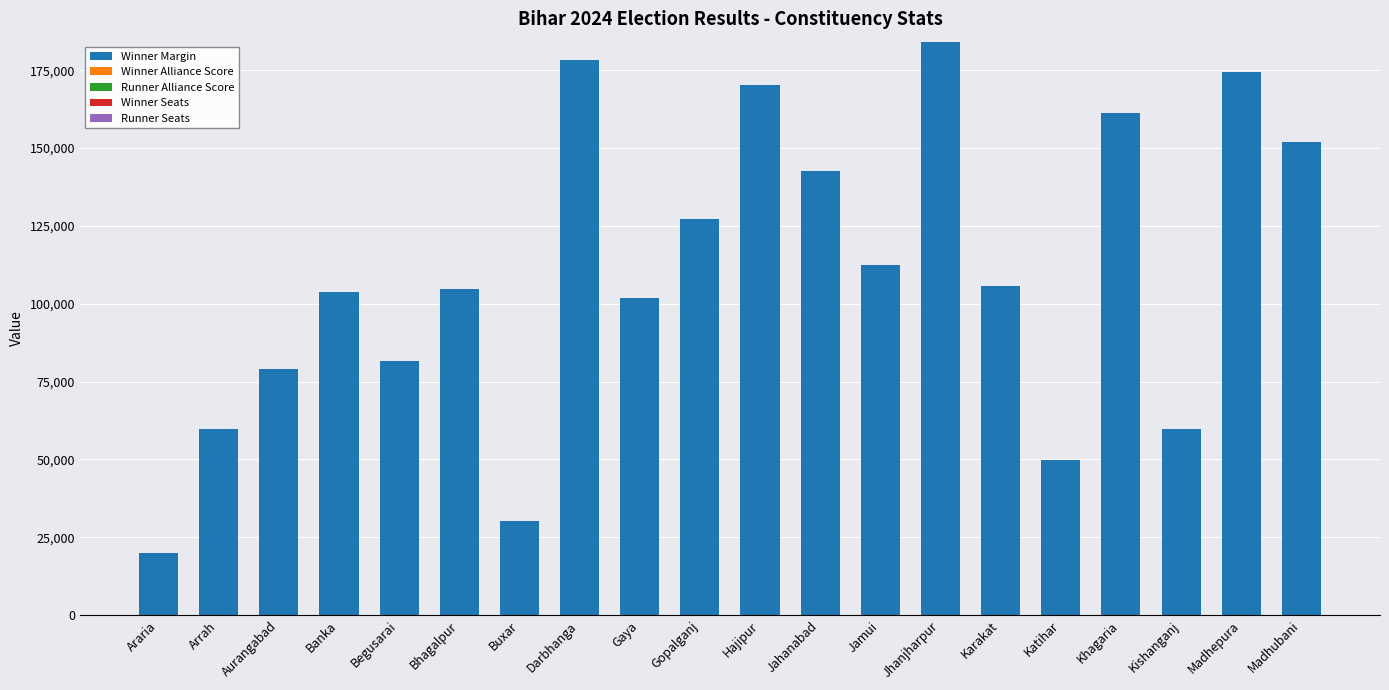

Which category has the highest value in the Winner Margin series?

Jhanjharpur